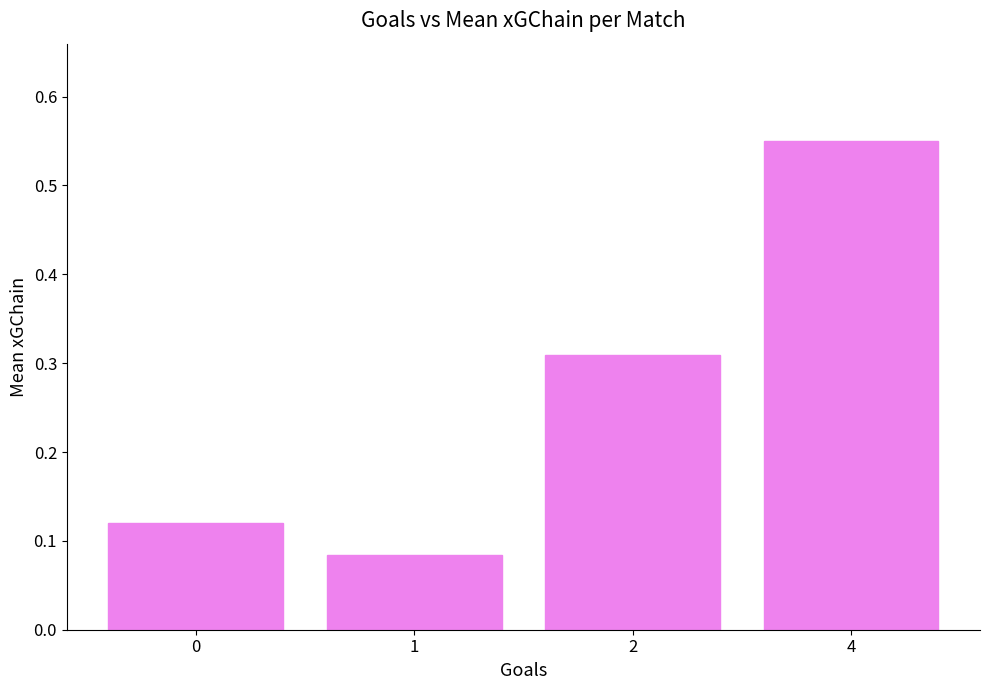

The value at 0 is 0.0. True or false?

False